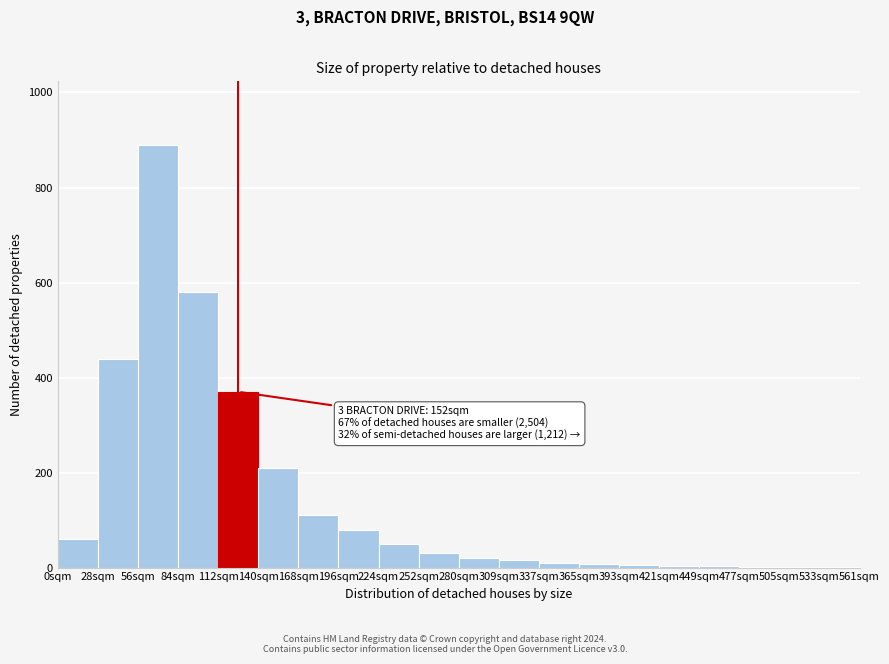

Is it true that the value at 112sqm is 370?

True